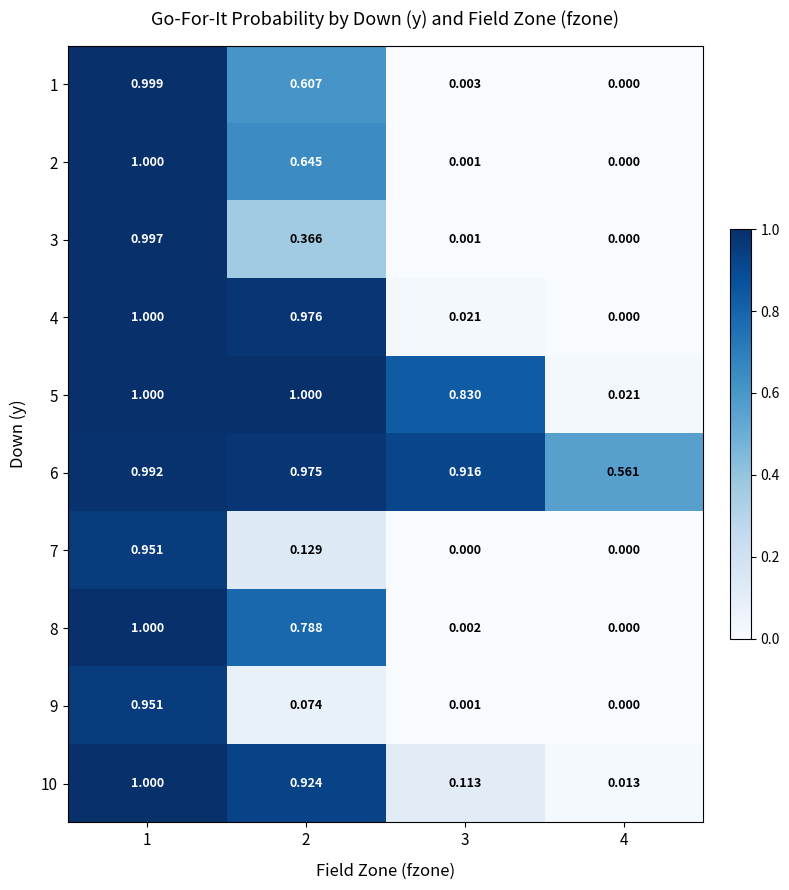

Is the value of 6 at 2 greater than the value of 5 at 4?

Yes